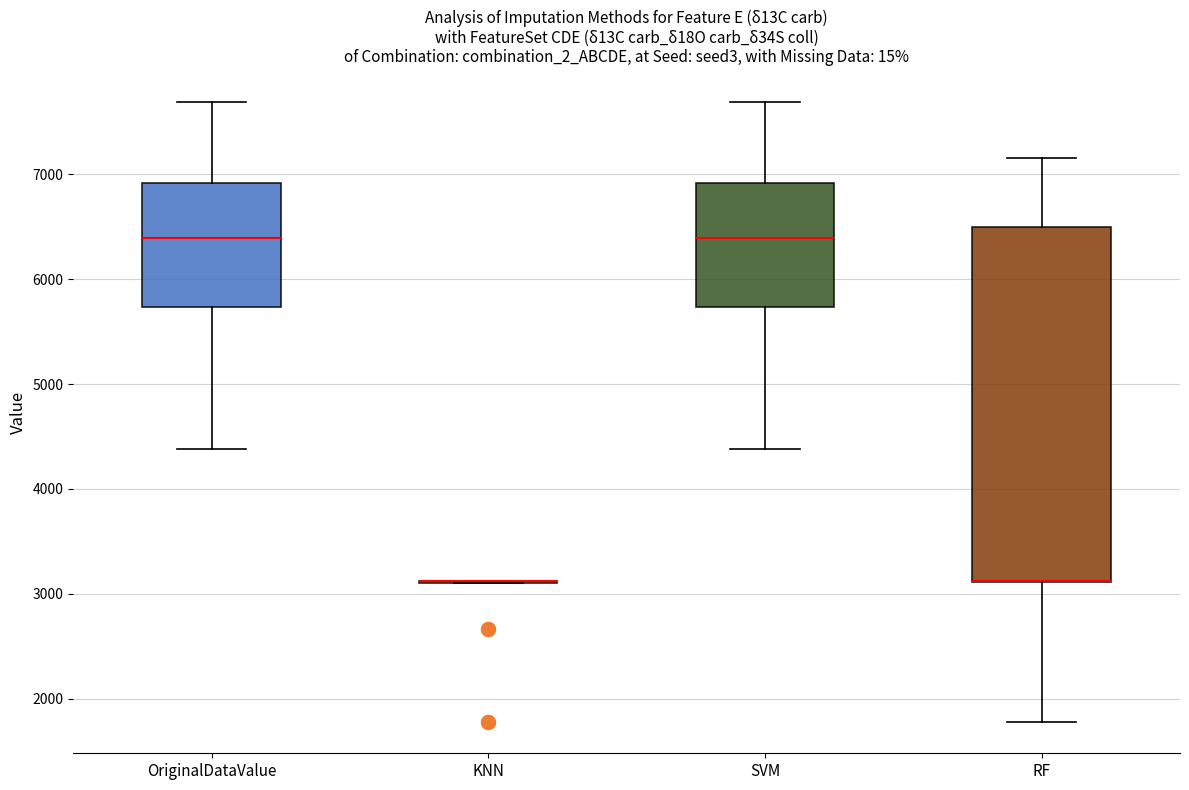

Reading left to right, transcribe this box plot: for each box, give where its median line is, the range the box spans, and where its two whiskers end, as read against the y-axis. The values are not printed on the chart, so give them approximately, as read against the axis.

OriginalDataValue: median 6400, box 5700 to 6900, whiskers 4400 to 7700
KNN: box collapsed to a line at 3100, whiskers 3100 to 3100
SVM: median 6400, box 5700 to 6900, whiskers 4400 to 7700
RF: median 3100 (drawn on the box's lower edge), box 3100 to 6500, whiskers 1800 to 7200